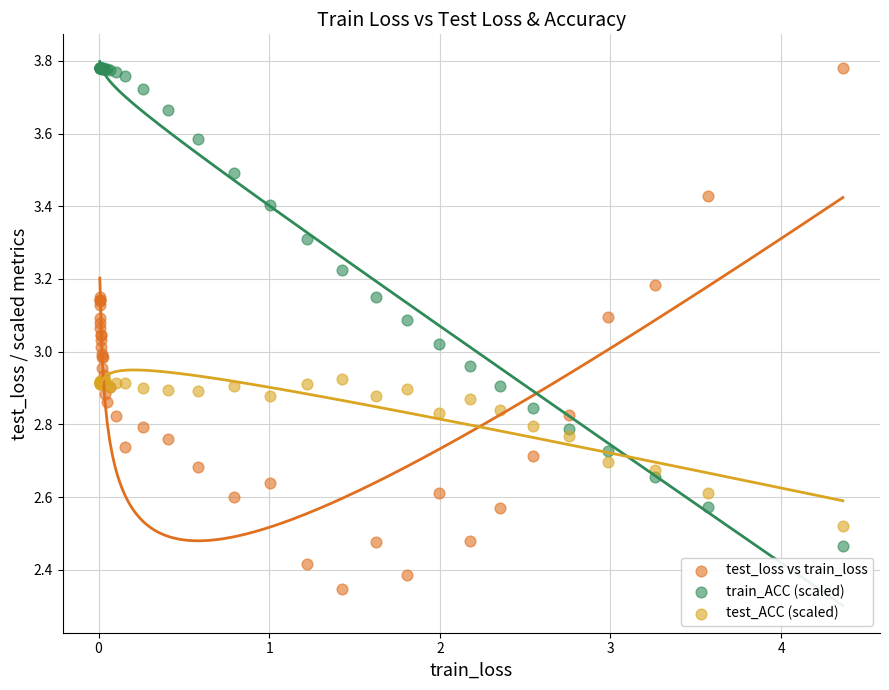

Which series contains the lowest Y value?

test_loss vs train_loss